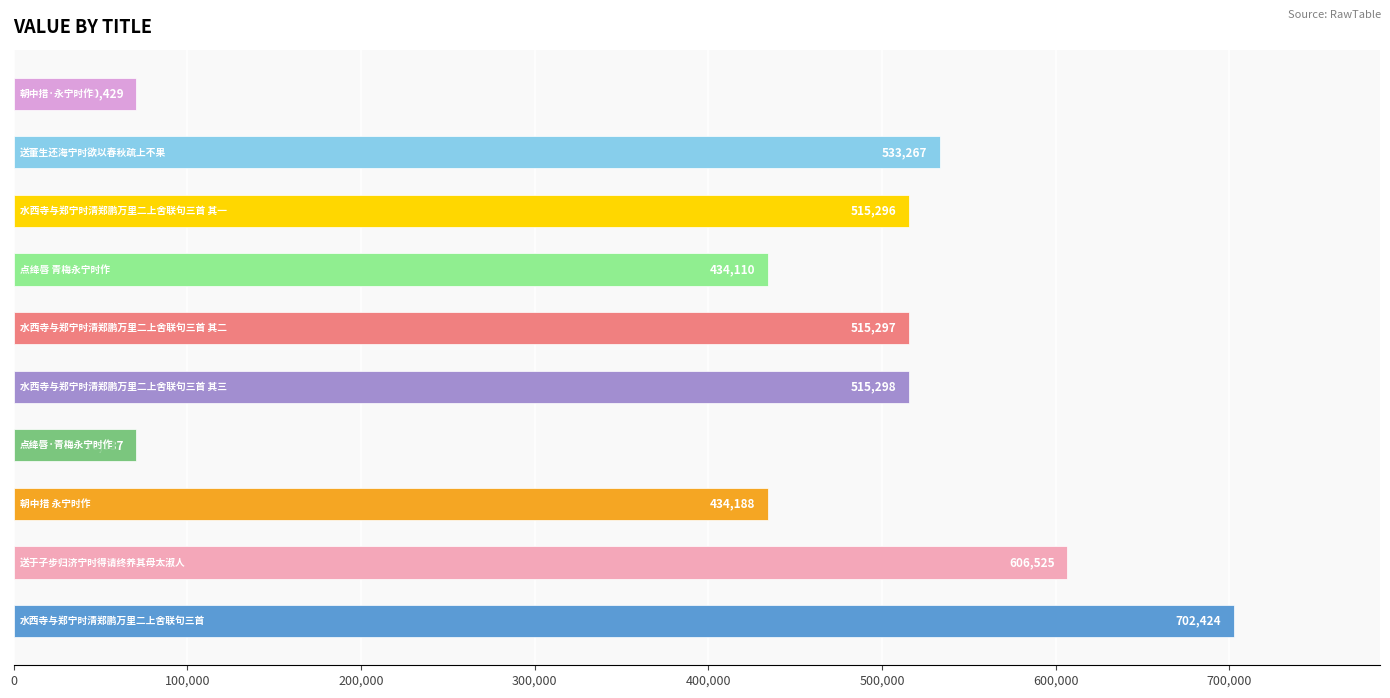

How many distinct data groups are displayed?

1